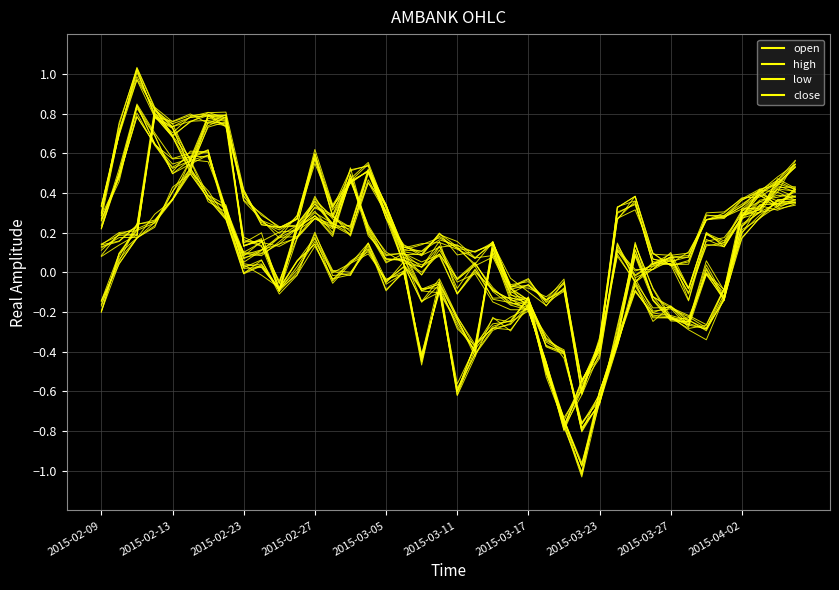

How many interior local valleys does the close series have?

9